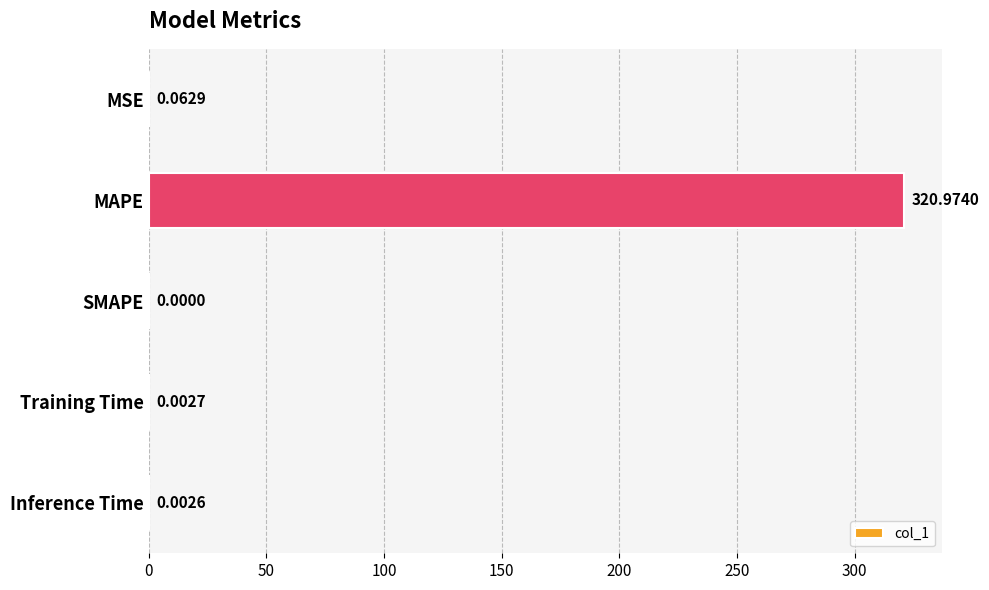

Between MAPE and MSE, which is larger?

MAPE